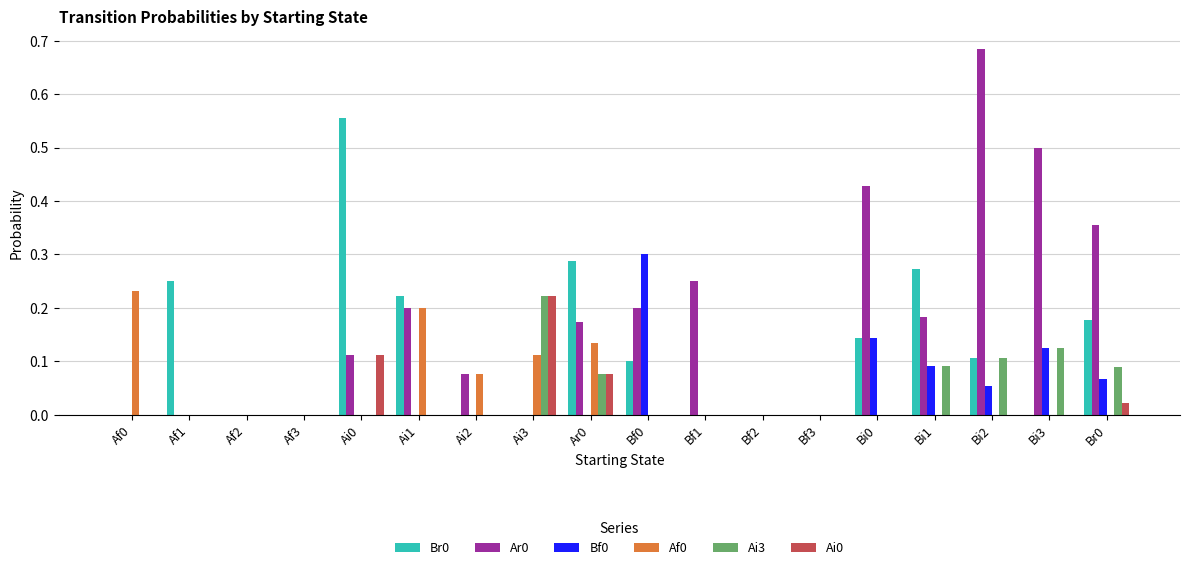

The Ai0 series shows 0.0 at Bi2. True or false?

True